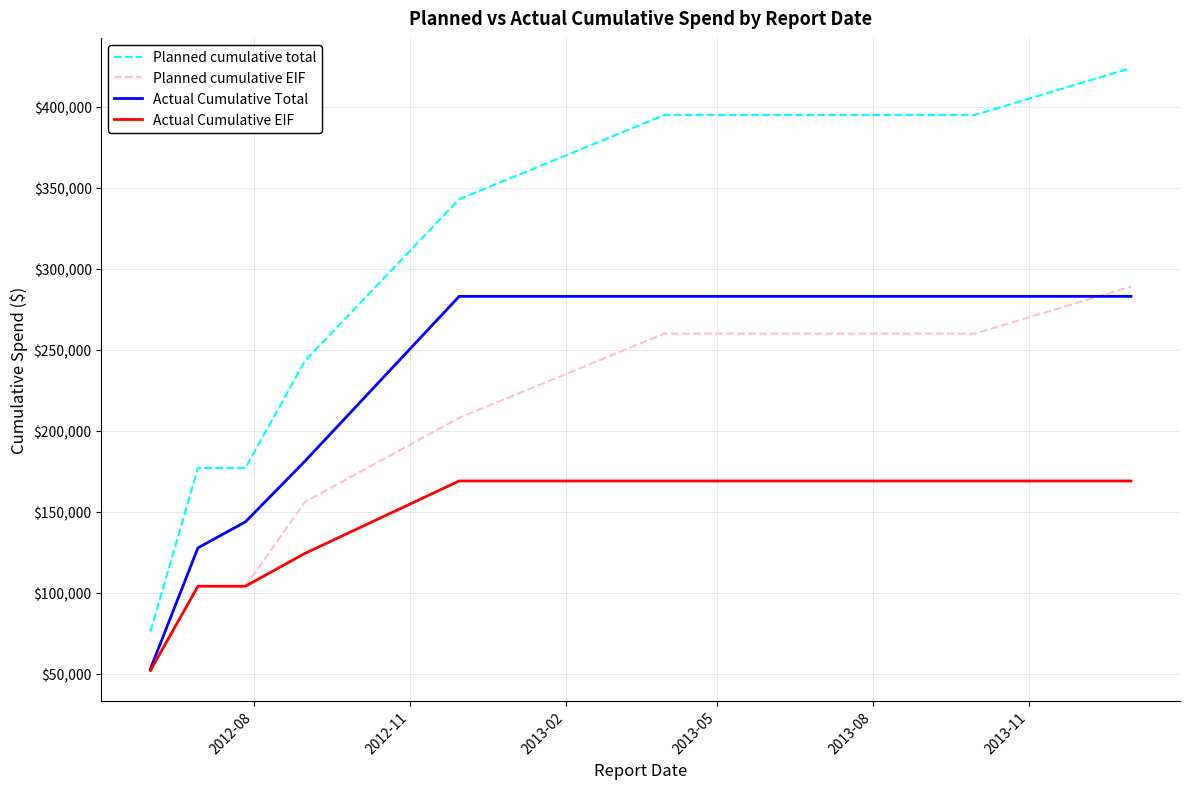

What is the maximum value shown in the chart?

424000